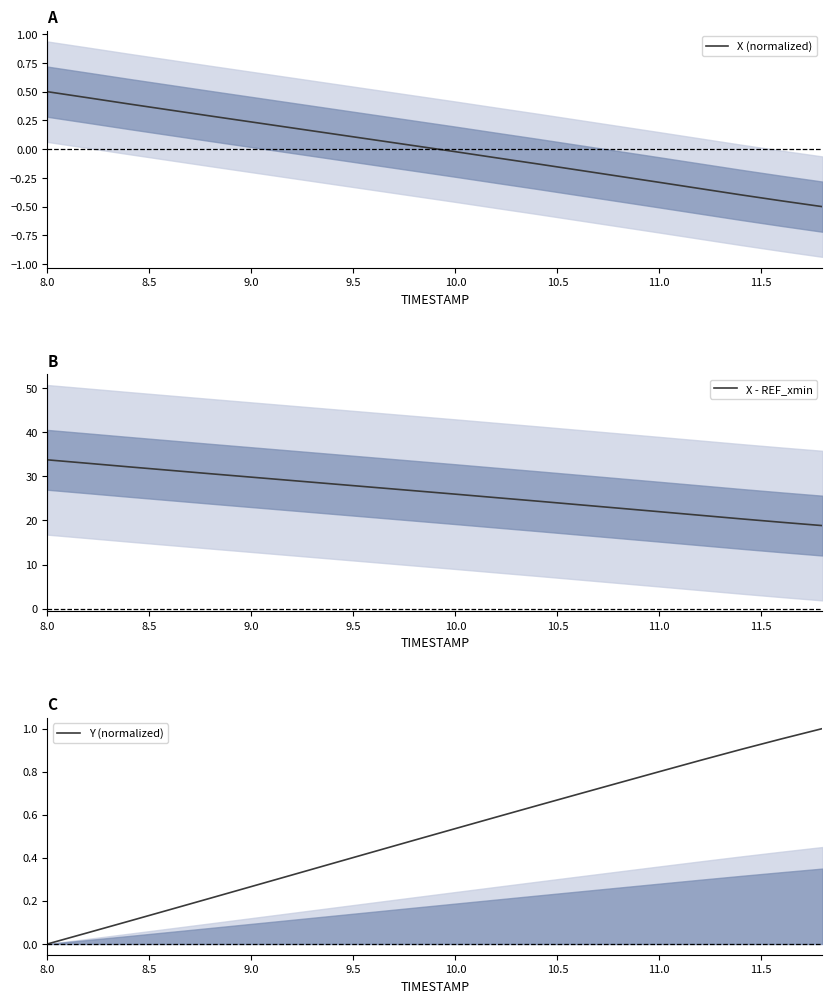

At which label does X (normalized) first exceed 0?

8.0